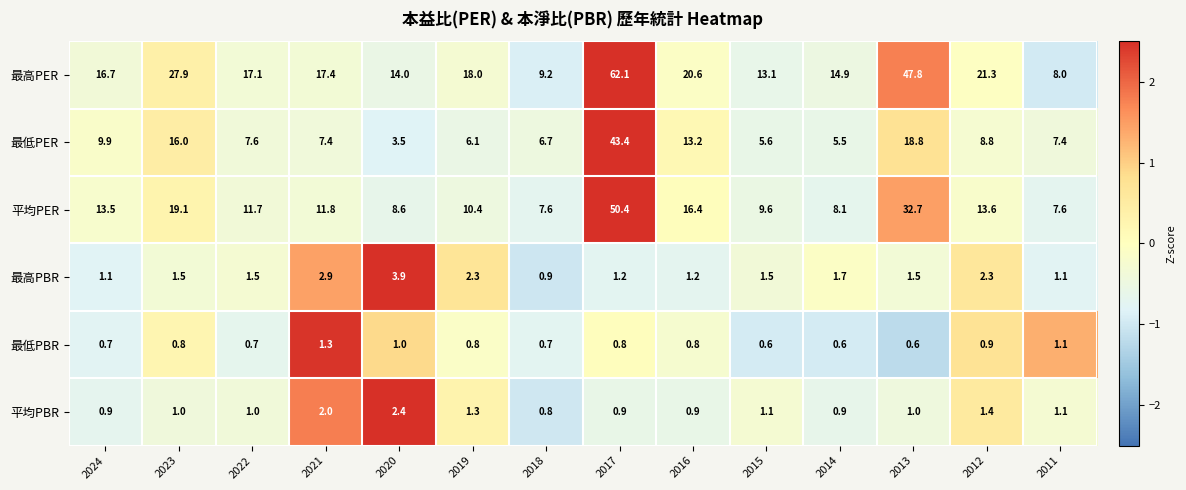

The value of 最高PBR at 2024 is 1.9. True or false?

False